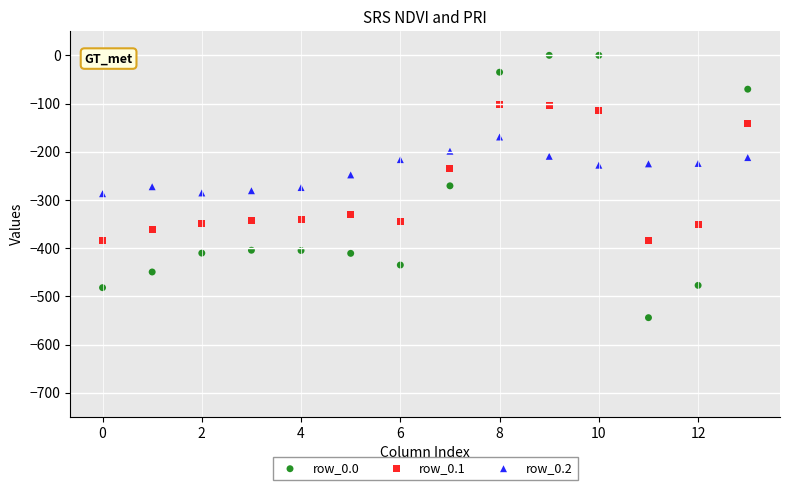

Across all data points, what is the range of Y values (max minus min)?

544.3